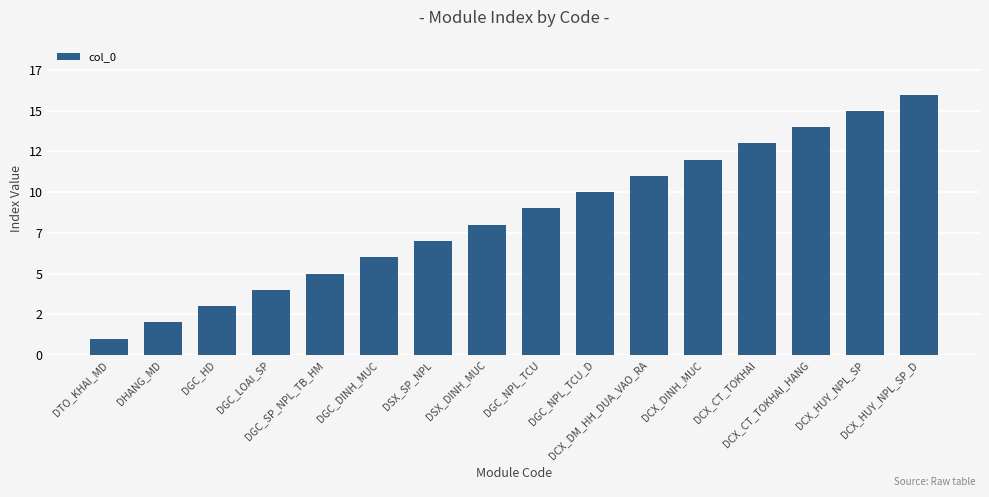

What is the maximum value shown in the chart?

16